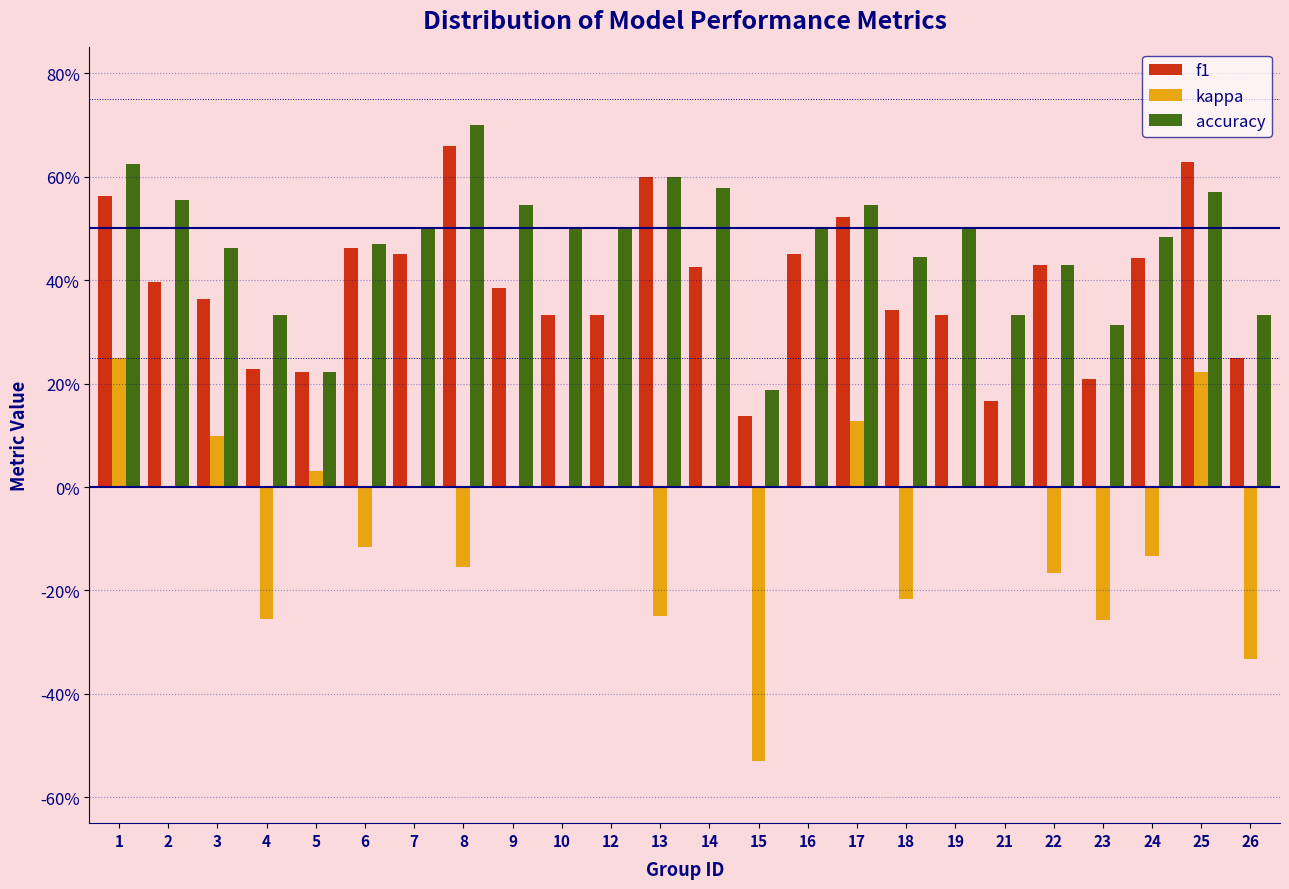

Does the chart contain stacked bars?

No